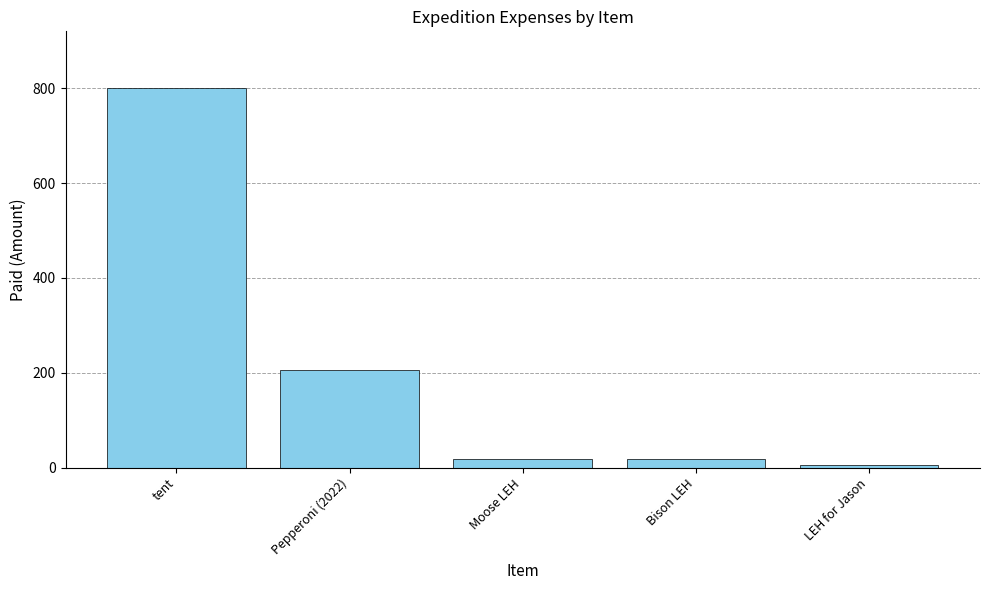

What is the label of the 2nd bar from the left?

Pepperoni (2022)